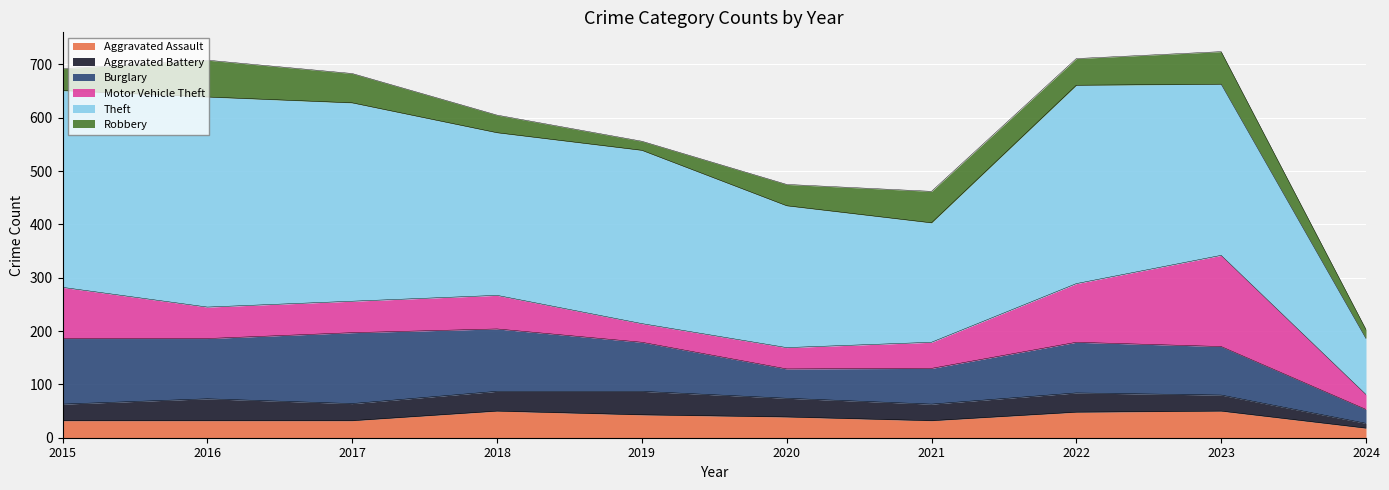

What is the difference between the highest and lowest values at 2021?

193